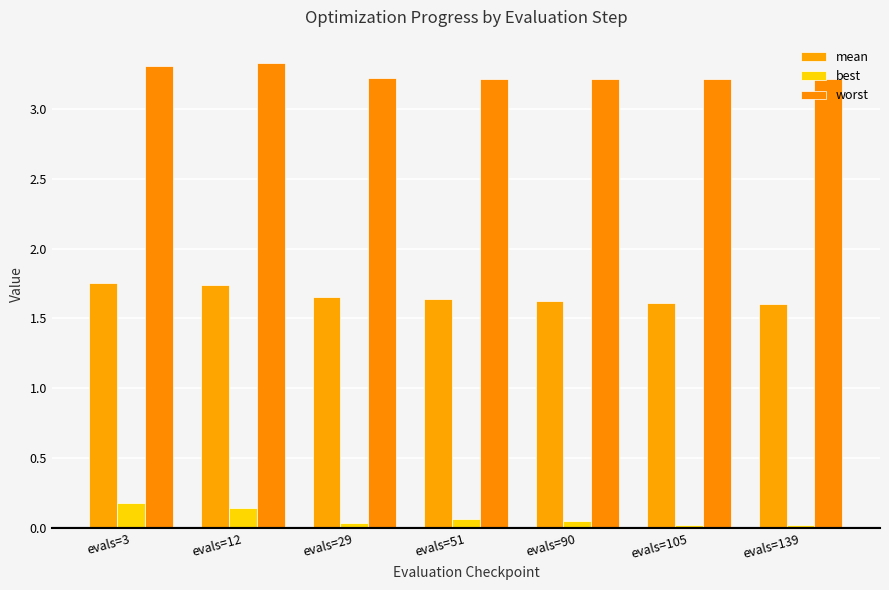

The value of mean at evals=29 is 1.7. True or false?

True